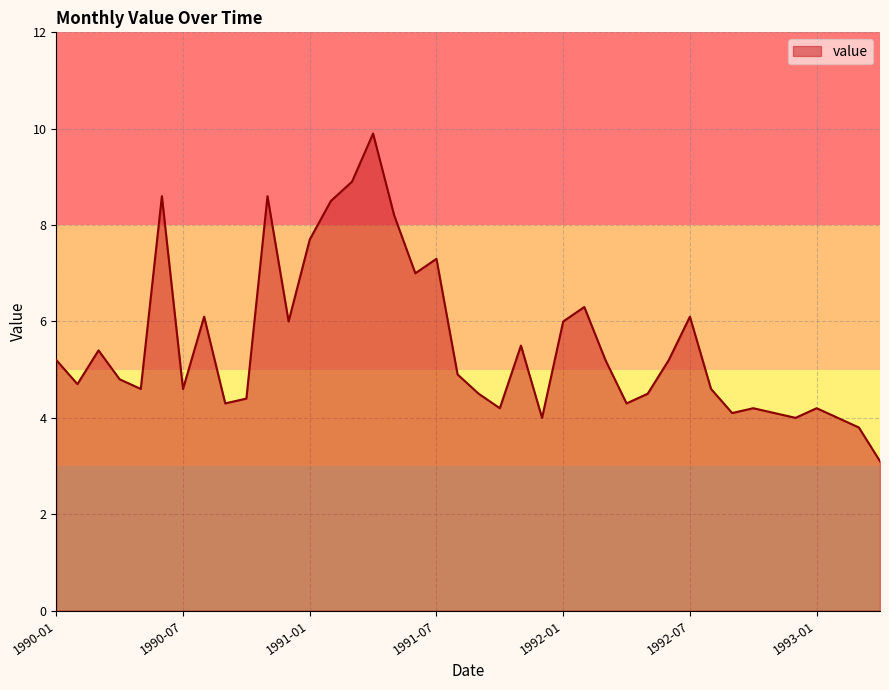

True or false: there are more than 0 points higher than both neighbors.

True